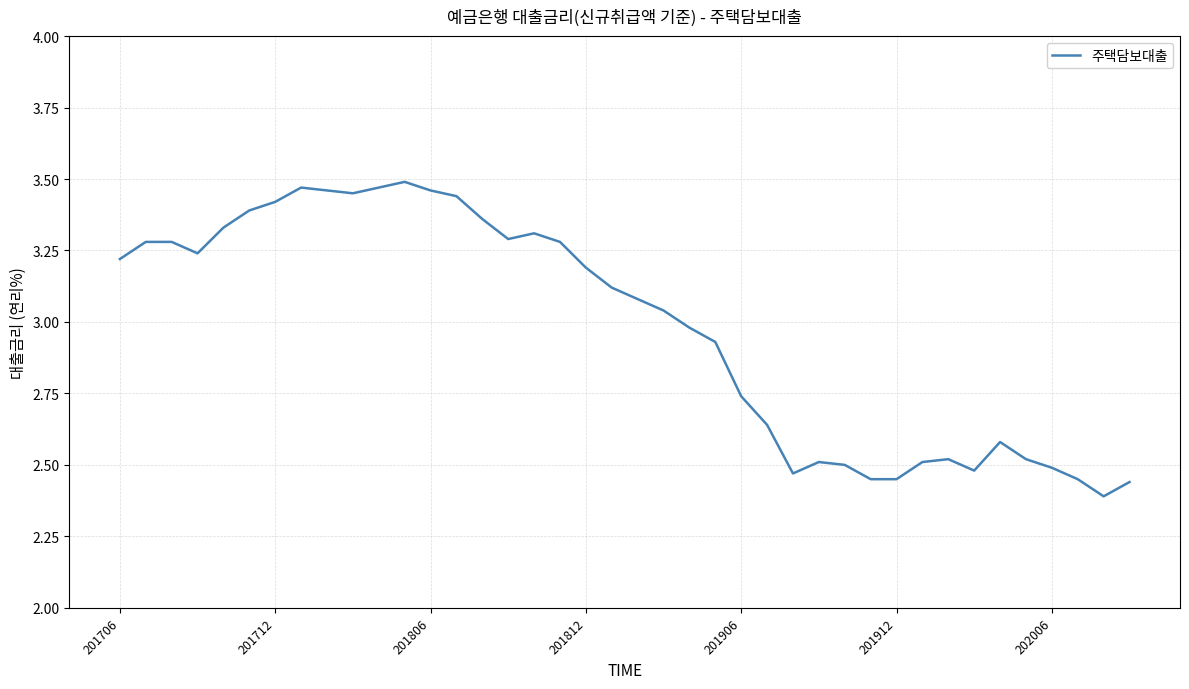

How many series are shown in this chart?

1